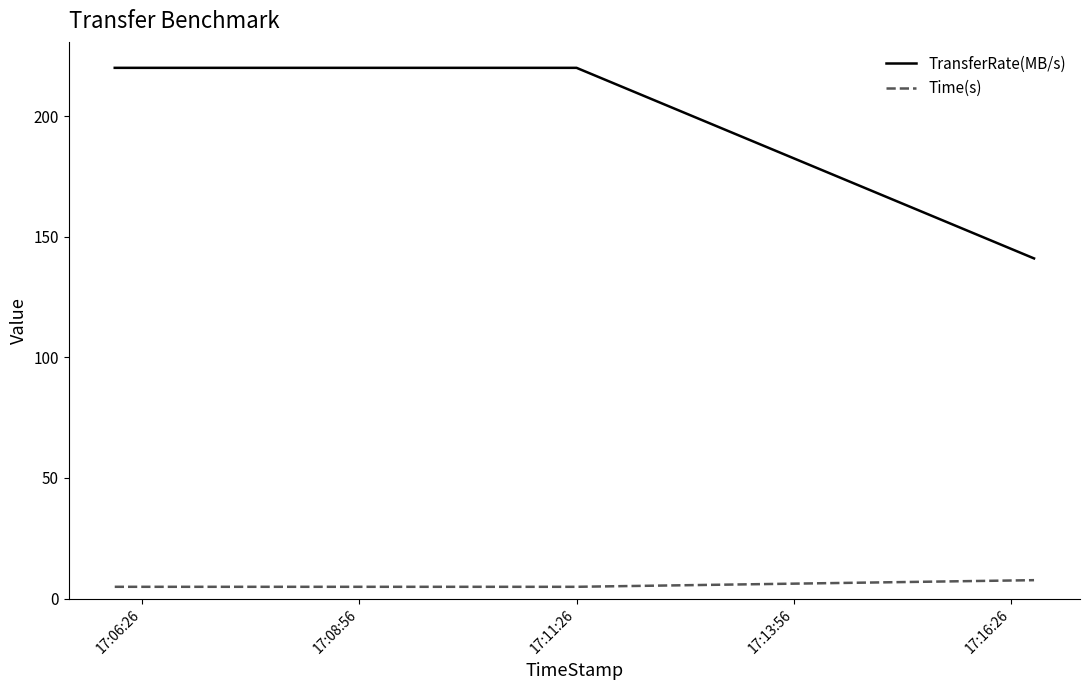

Rank the series by their average value, from lowest to highest.

Time(s), TransferRate(MB/s)